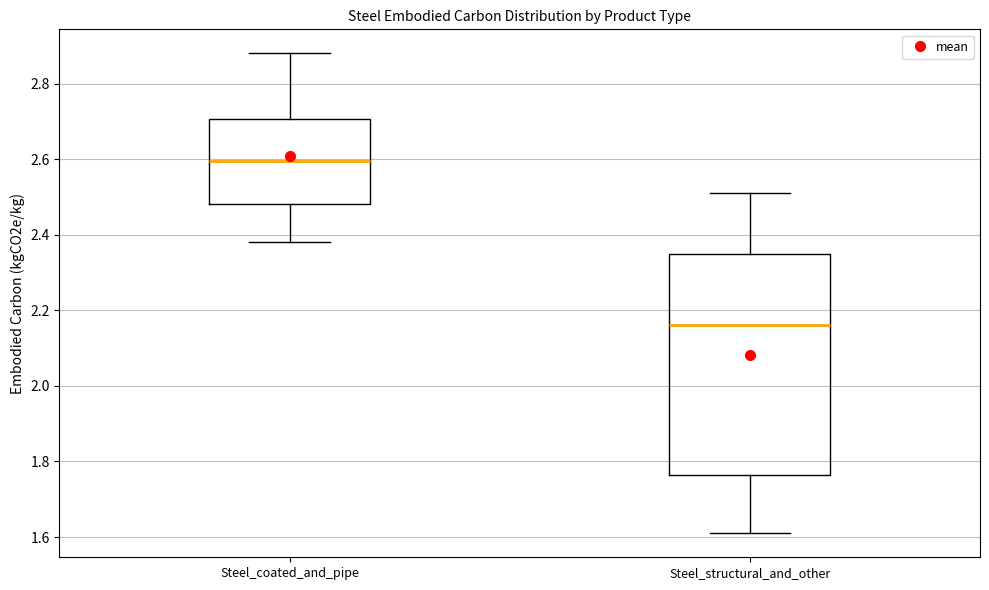

Comparing the boxes themselves (not the whiskers), which one is the tallest?

Steel_structural_and_other